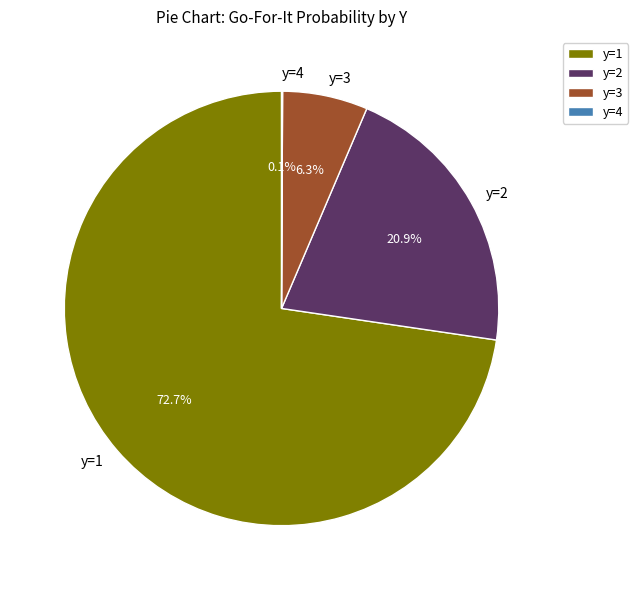

Approximately how many times larger is the value at y=2 compared to y=1?

0.3